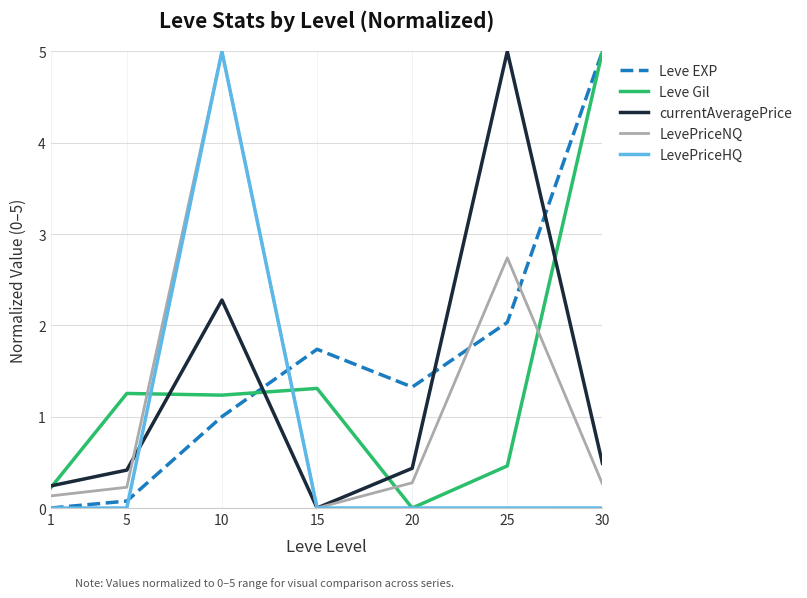

What is the total value across all series at 5?

2.0